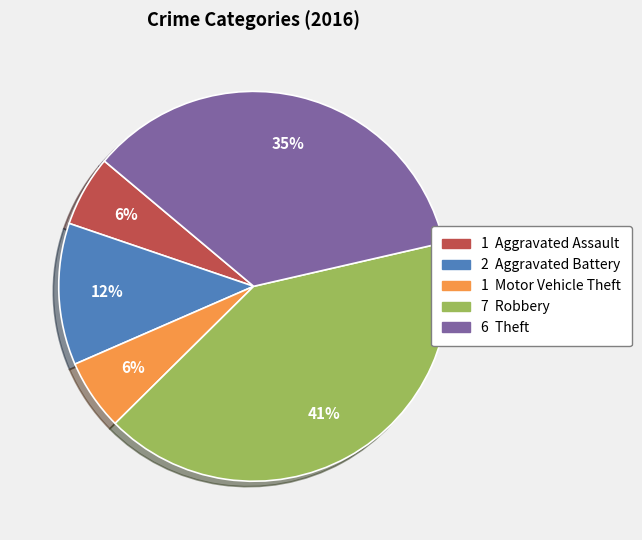

To the nearest percent, what is the difference between the largest and smallest slice percentages?

35%